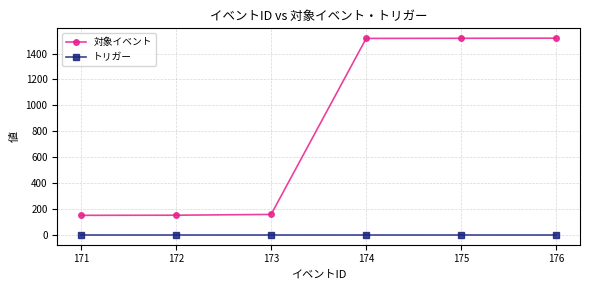

List the series in order of their overall mean, highest first.

対象イベント, トリガー